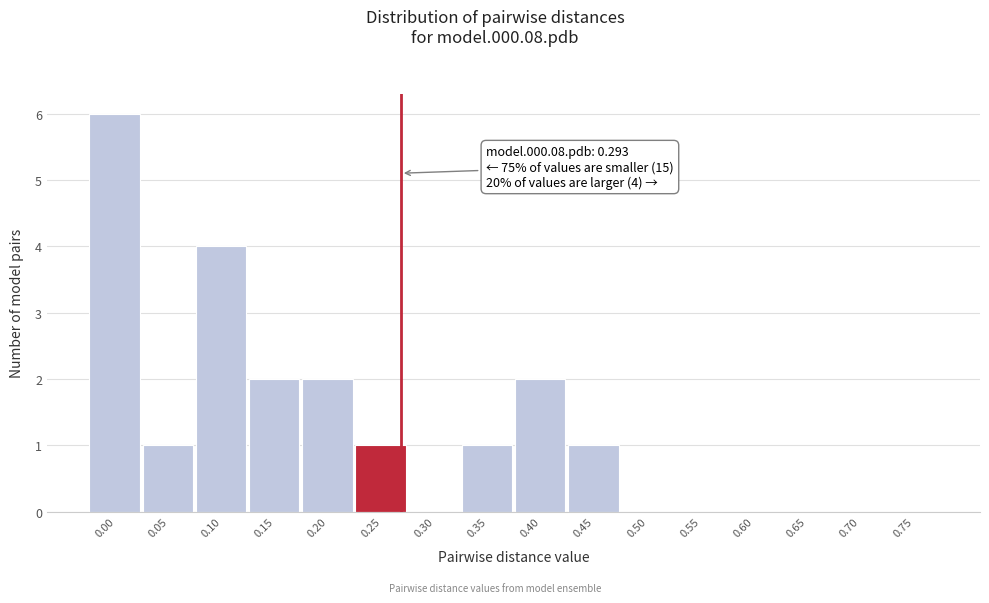

Reading right to left, list all the values displayed in this chart.

0.75=0	0.70=0	0.65=0	0.60=0	0.55=0	0.50=0	0.45=1	0.40=2	0.35=1	0.30=0	0.25=1	0.20=2	0.15=2	0.10=4	0.05=1	0.00=6